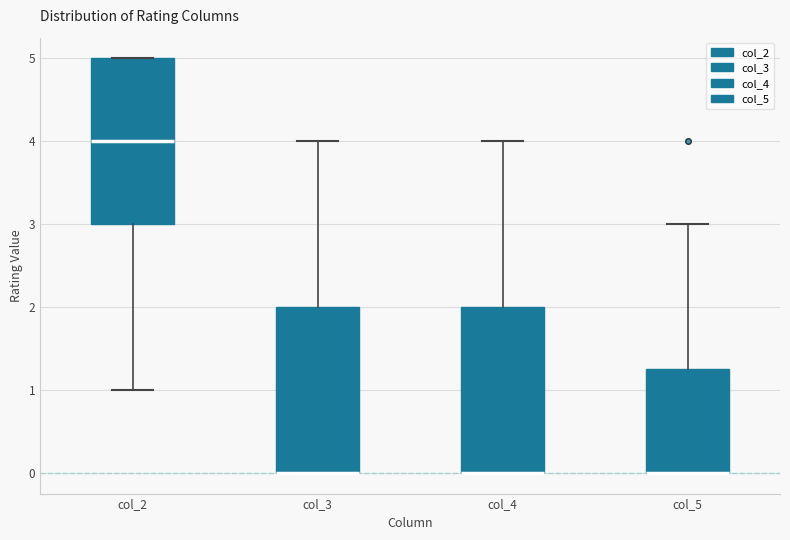

Reading left to right, read every box against the y-axis: the position of its median line, the range the box covers, and the ends of its whiskers. The values are not printed on the chart, so give them approximately, as read against the axis.

col_2: median 4.0, box 3.0 to 5.0, whiskers 1.0 to 5.0
col_3: median 0.0 (drawn on the box's lower edge), box 0.0 to 2.0, whiskers 0.0 to 4.0
col_4: median 0.0 (drawn on the box's lower edge), box 0.0 to 2.0, whiskers 0.0 to 4.0
col_5: median 0.0 (drawn on the box's lower edge), box 0.0 to 1.3, whiskers 0.0 to 3.0